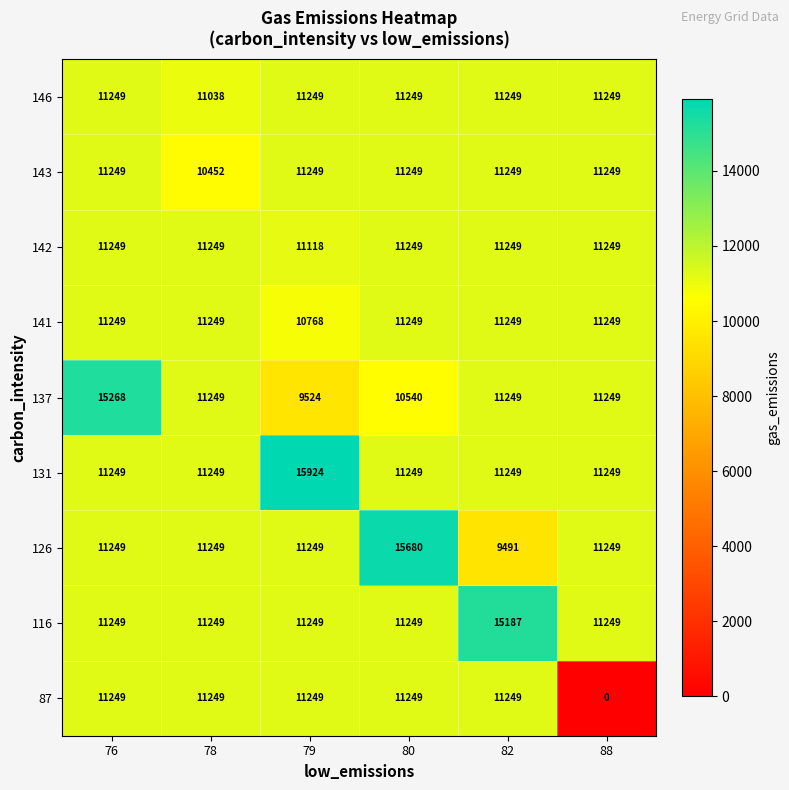

What is the sum of the 116 values at 79 and 88?

22498